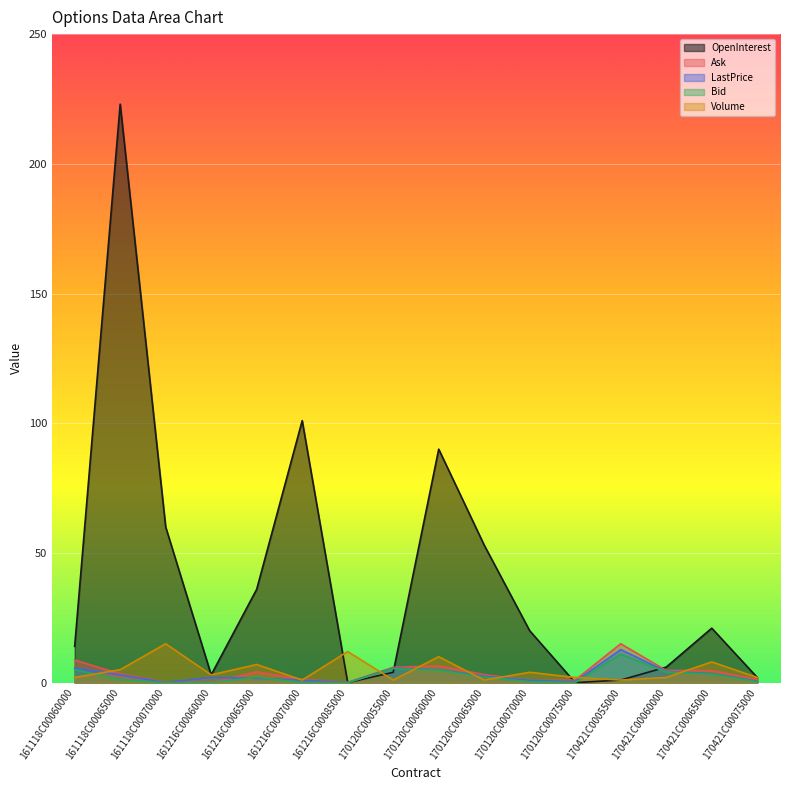

After their last crossing, which series has the higher values: OpenInterest or Ask?

OpenInterest